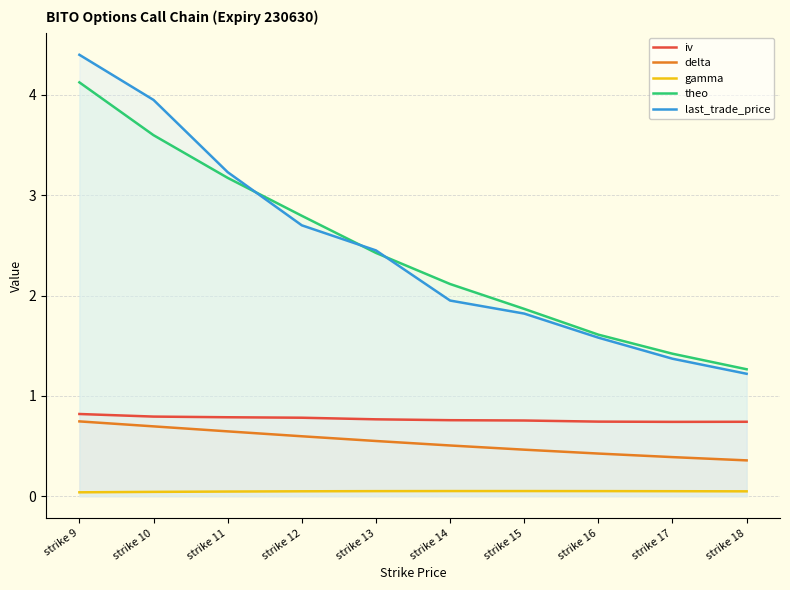

The delta series shows 0.7 at strike 9. True or false?

True